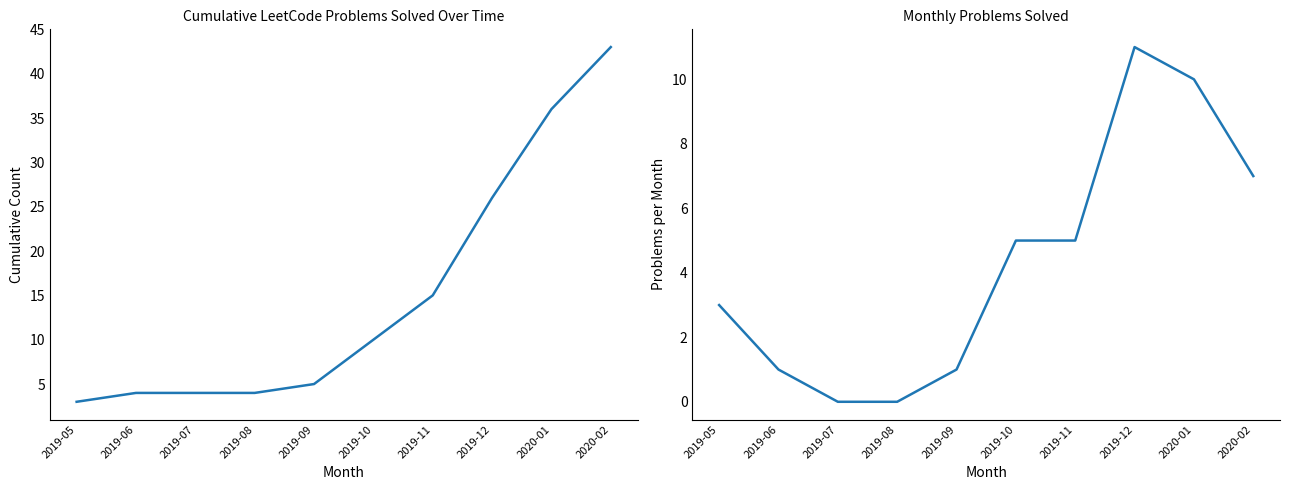

At 2019-07, list the series in order from largest to smallest.

Cumulative Problems Solved, Monthly Problems Solved